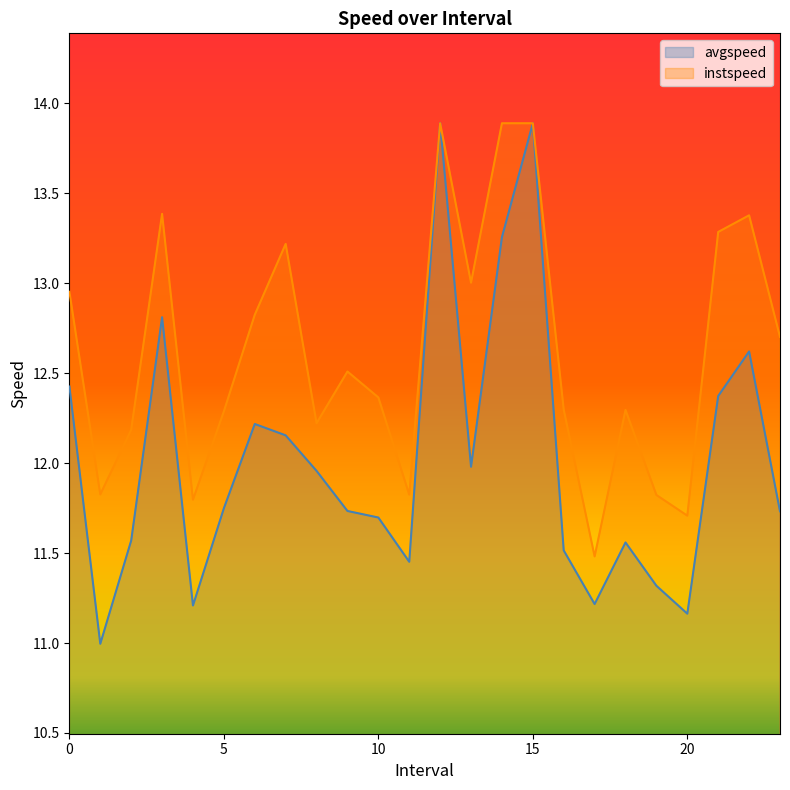

List the series in order of their overall mean, highest first.

instspeed, avgspeed